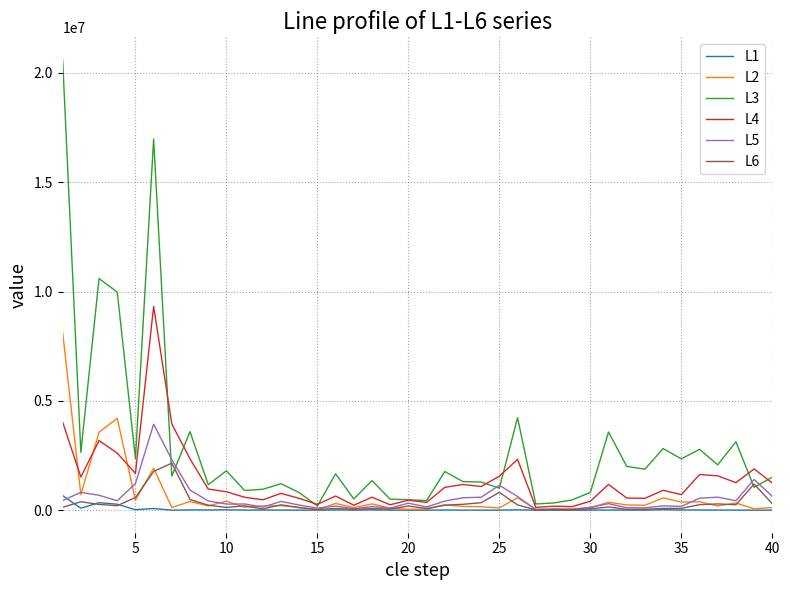

Which series has the largest range (max minus min)?

L3